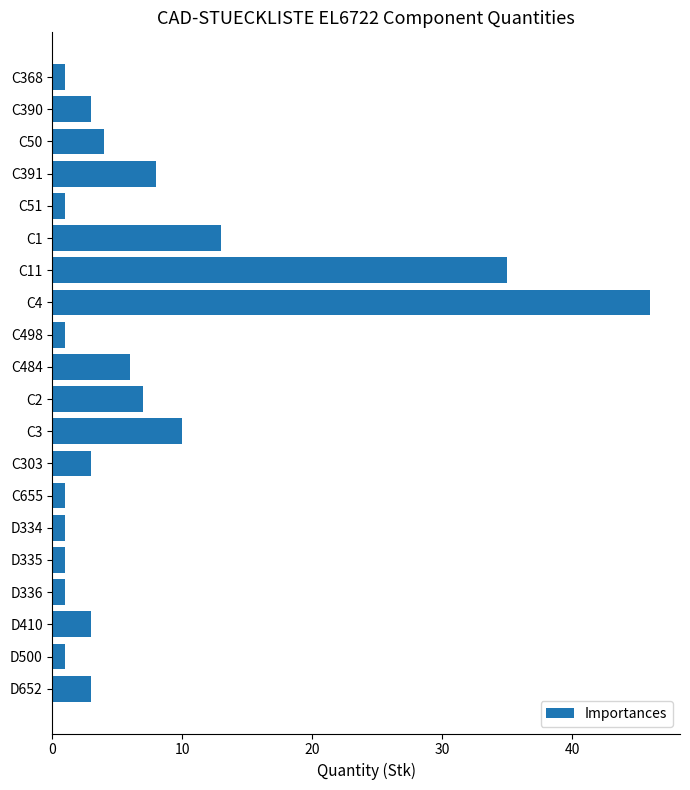

Is it true that the value at C4 is 46?

True